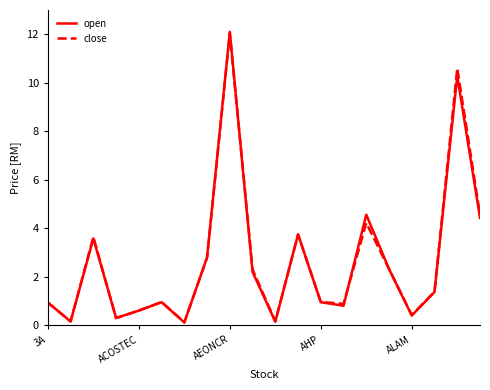

Which series has the largest range (max minus min)?

open